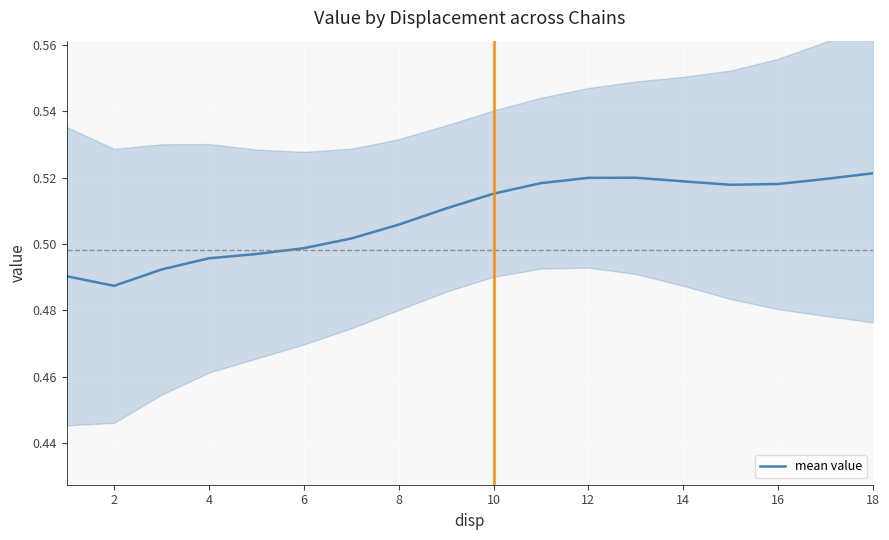

What is the sum of all values?

9.1